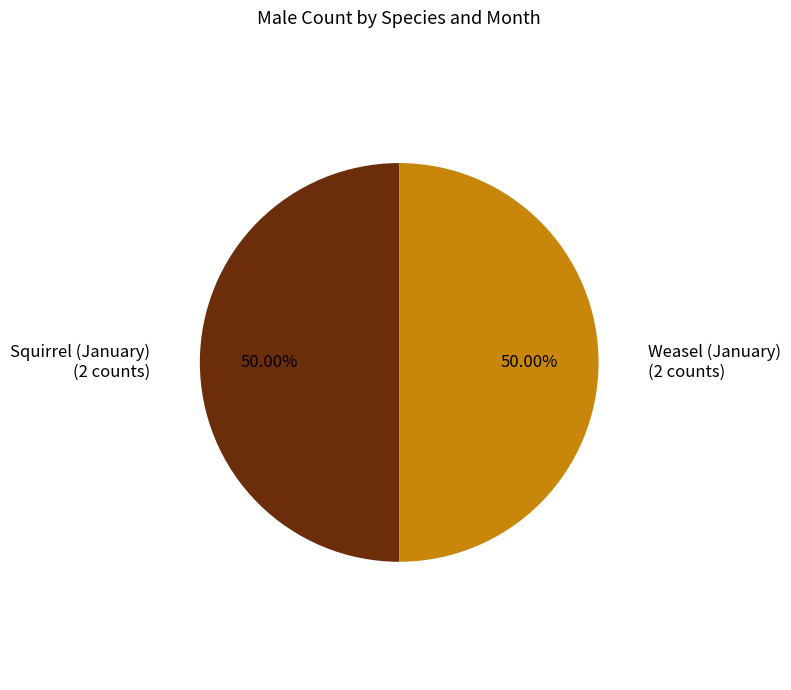

Combined, do Weasel (January) (2 counts) and Squirrel (January) (2 counts) account for over 50%?

Yes